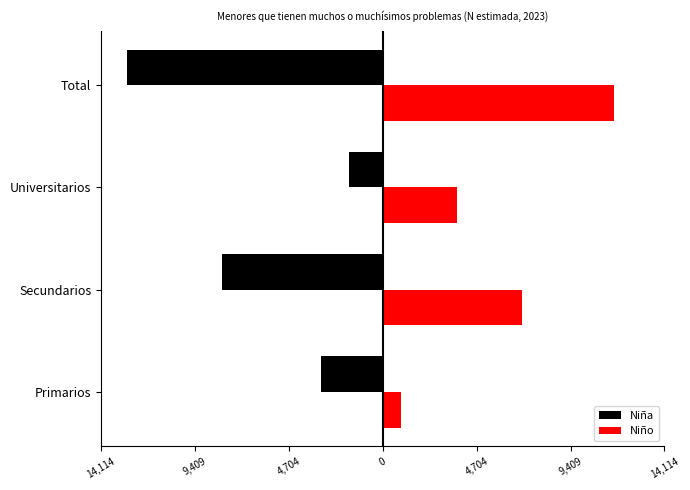

How many groups of bars are there?

4